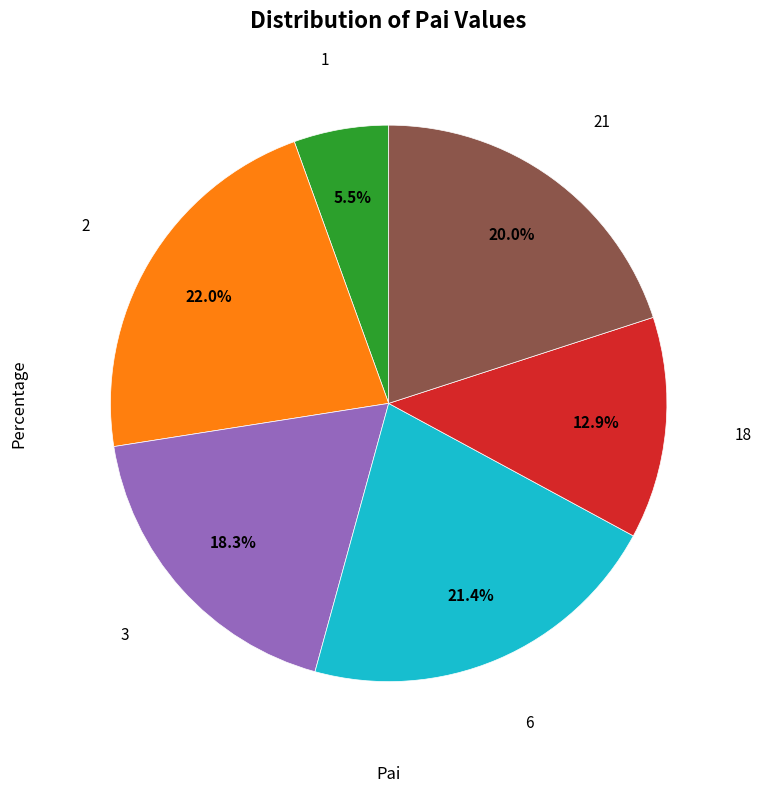

Which slice is the smallest?

1